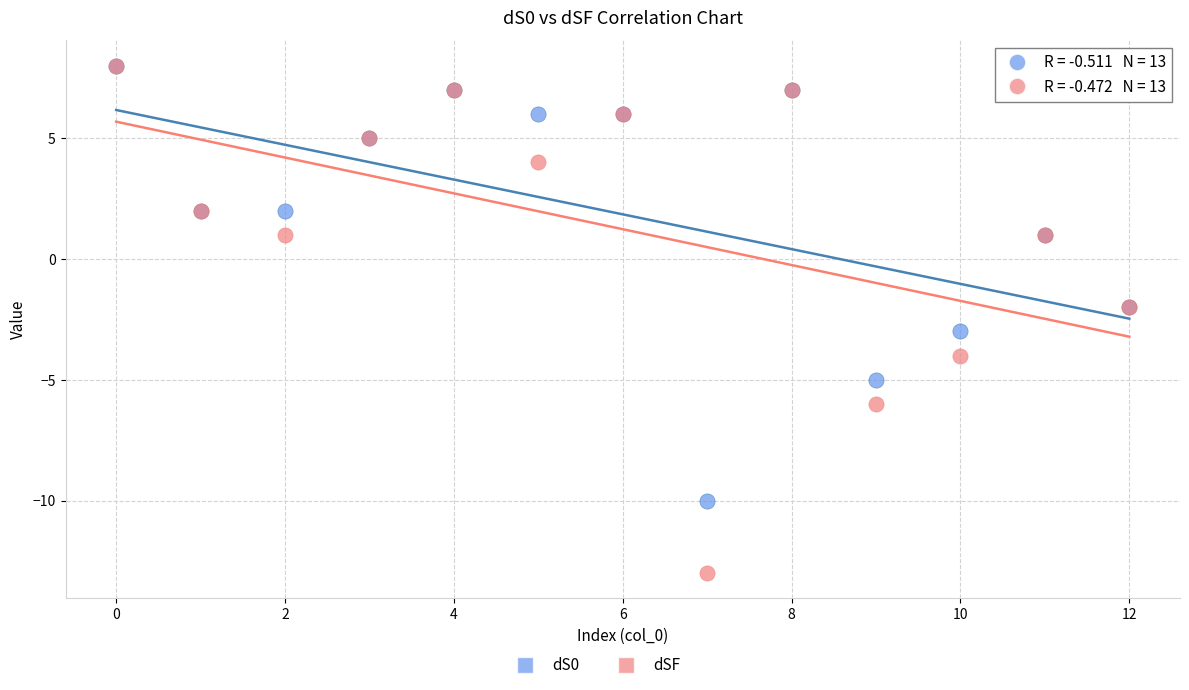

Which series has the widest spread of Y values?

dSF